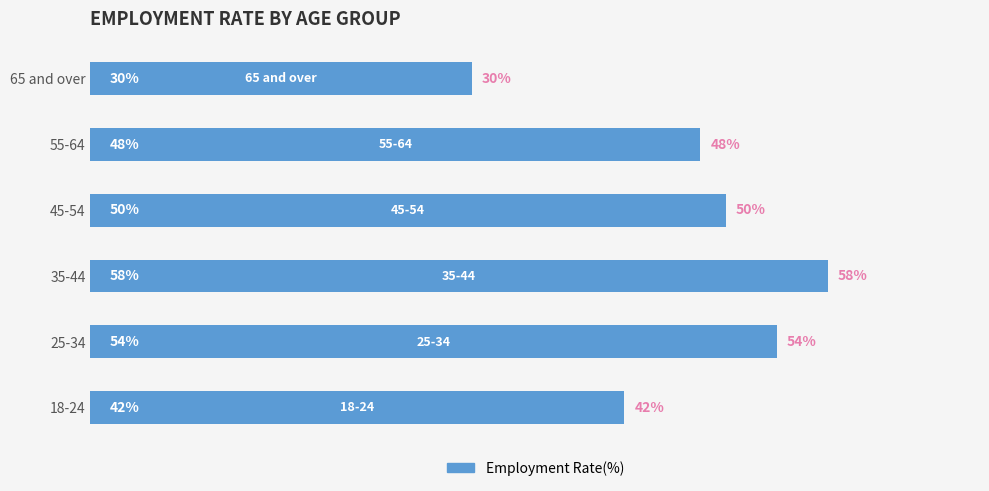

Does the chart contain any negative values?

No